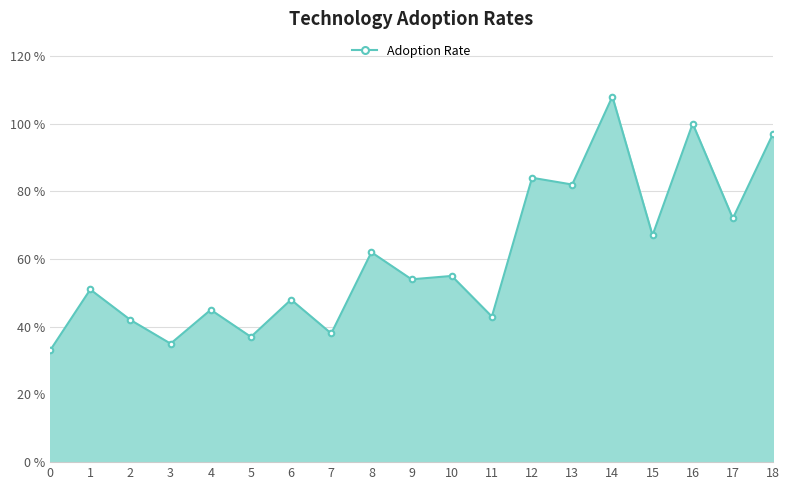

What is the change in value from 2 to 3?

-7